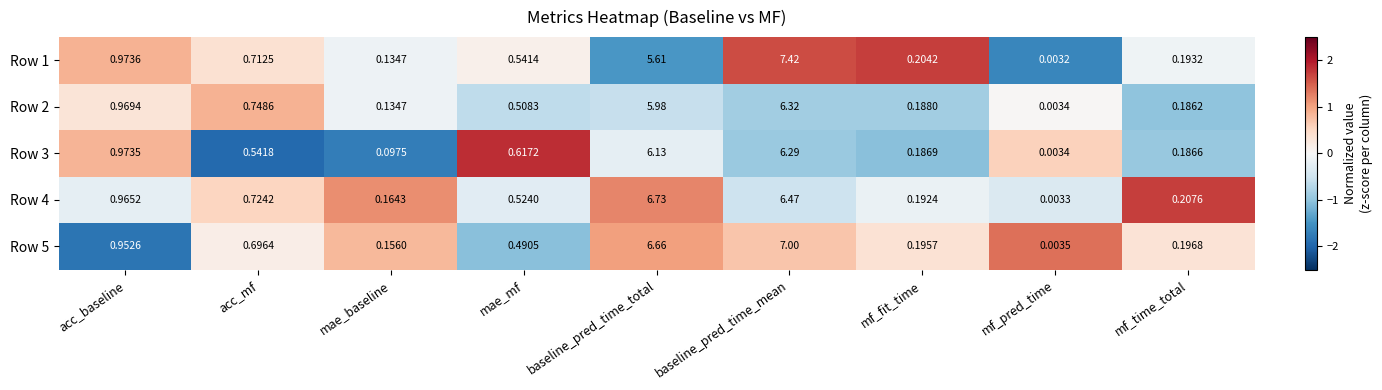

Count the number of categories in the chart.

9